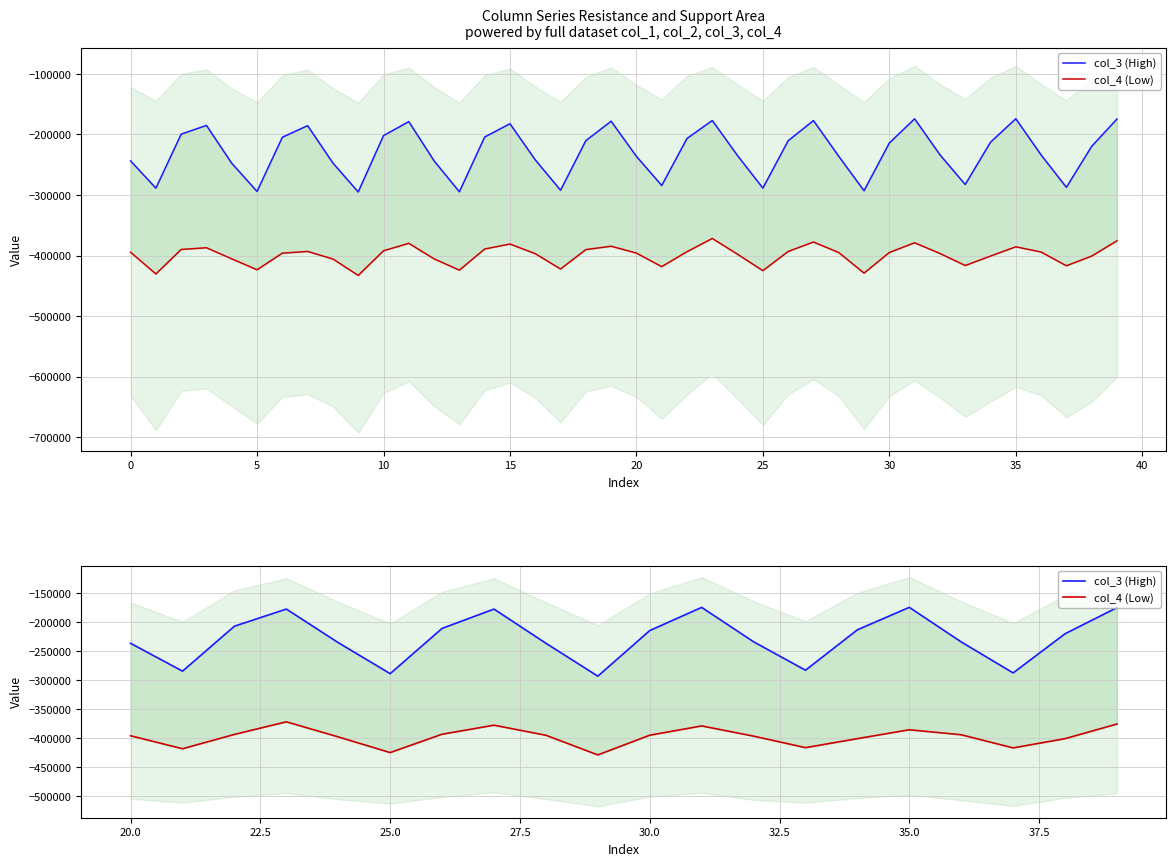

True or false: col_3 has a value of -201919 at 10.

True